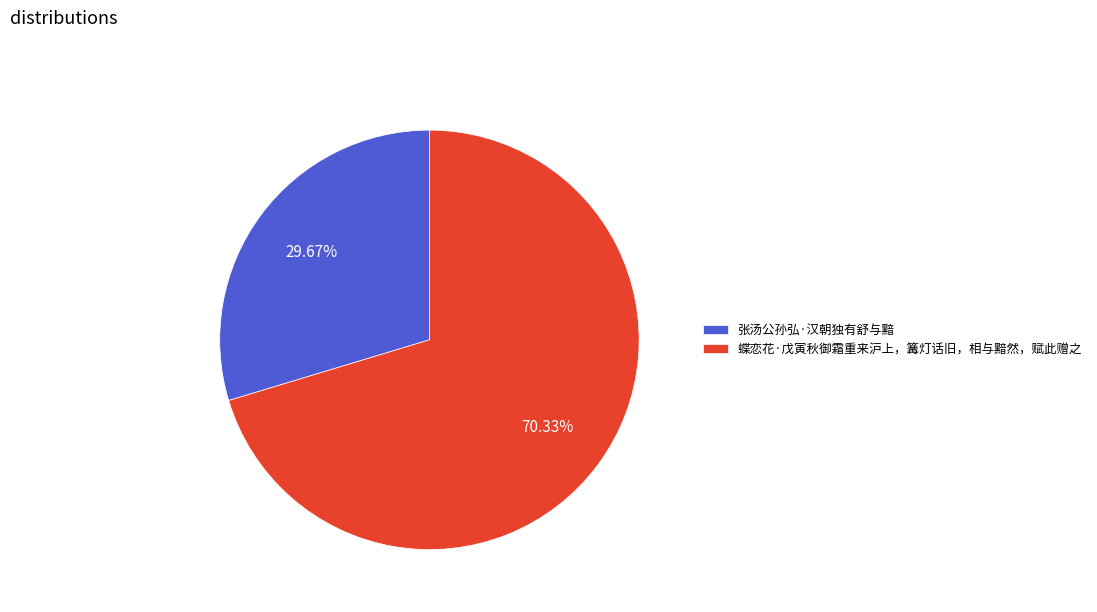

To the nearest percent, what percentage of the pie is 张汤公孙弘·汉朝独有舒与黯?

30%